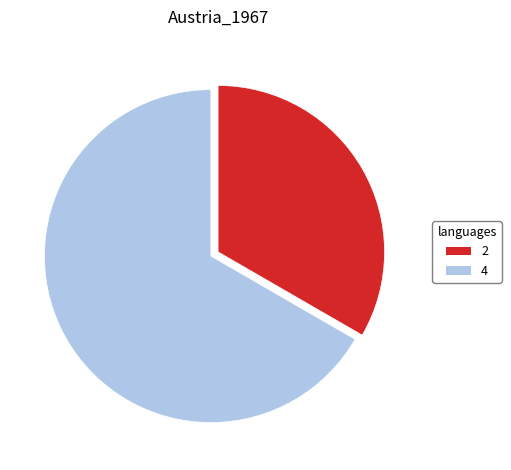

What is the ratio of the value at 4 to the value at 2?

2.0